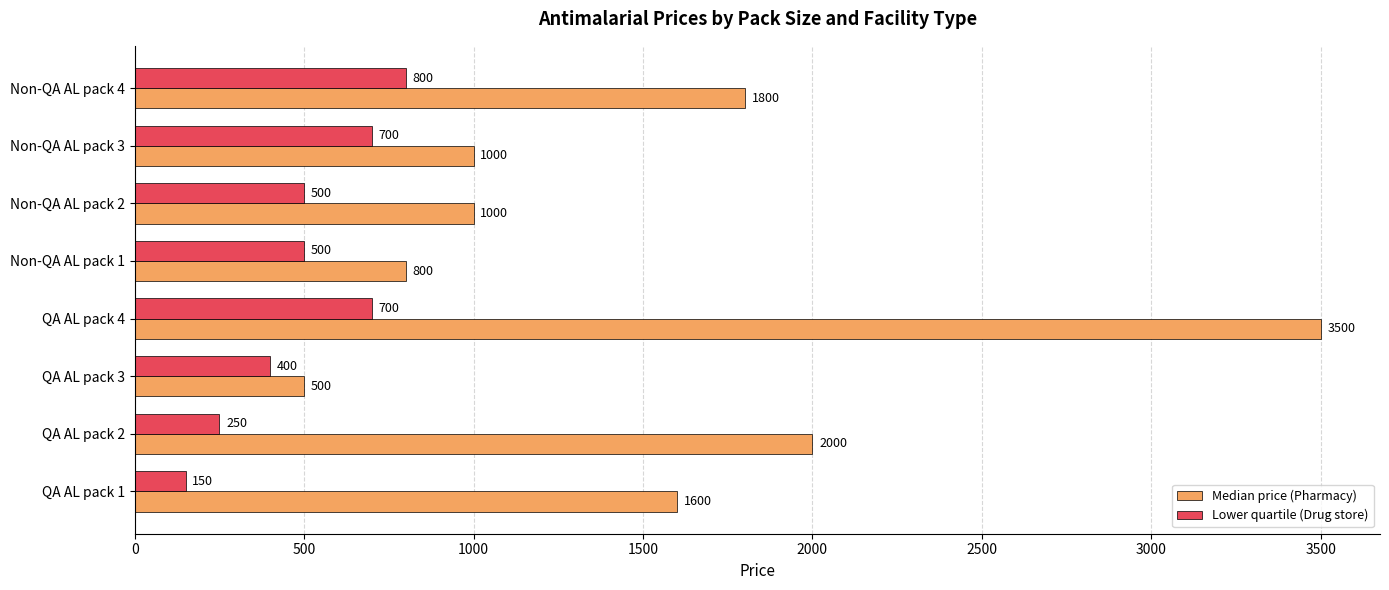

Which series has the widest spread of values?

Median price (Pharmacy)